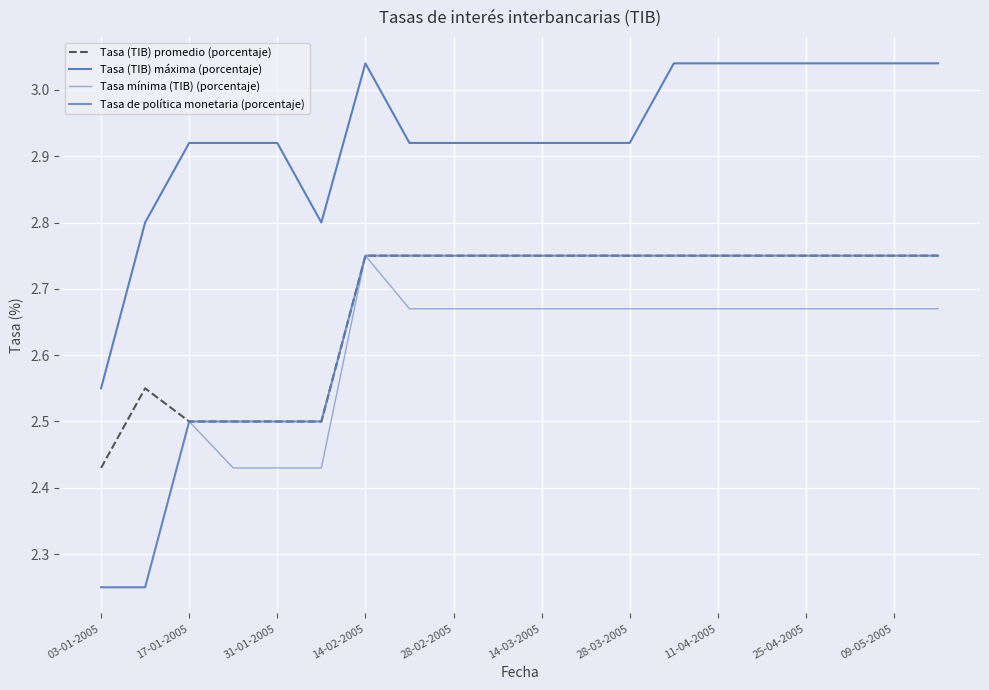

What is the difference between the second highest and second lowest values in the Tasa de política monetaria (porcentaje) series?

0.5